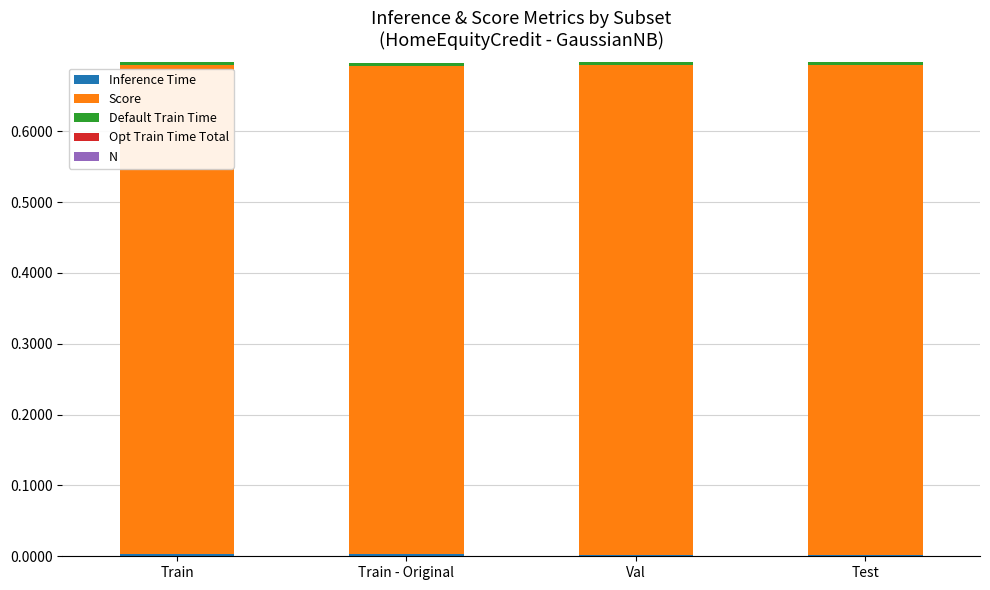

How many data points does each series have?

4